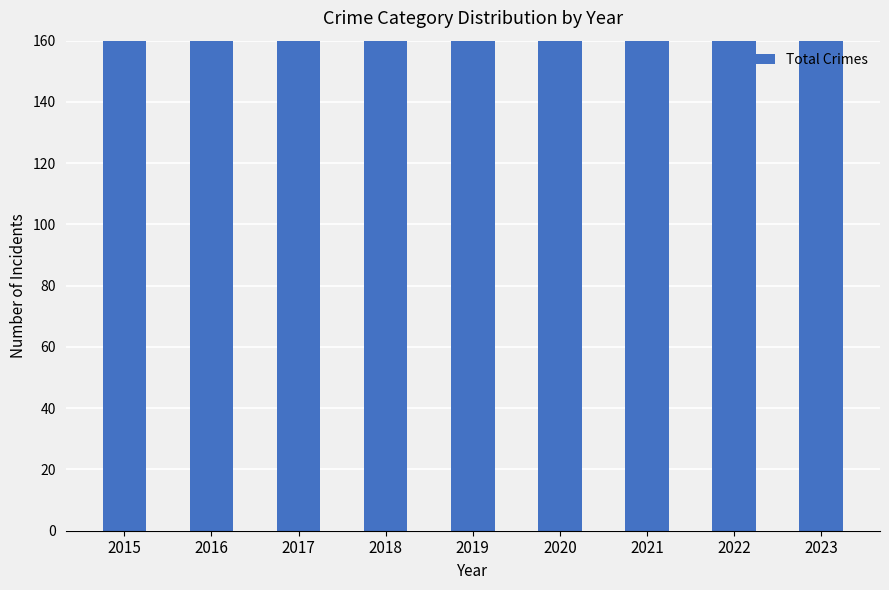

What is the greatest value displayed?

309